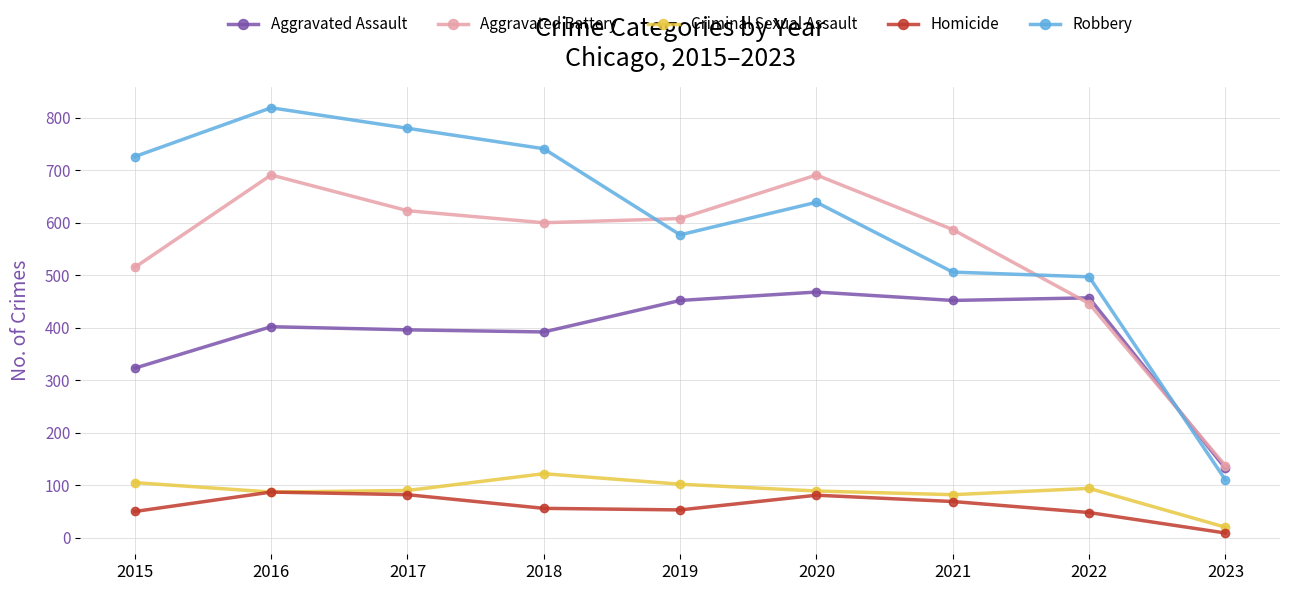

Where do Aggravated Battery and Aggravated Assault first cross each other?

2021 and 2022